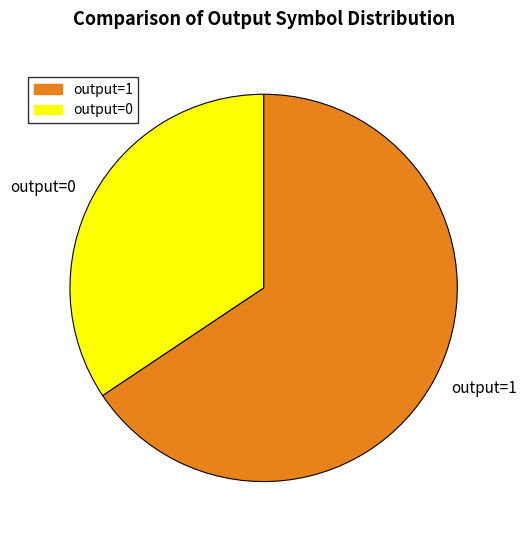

Is it true that output=1 is 74% of the pie?

False